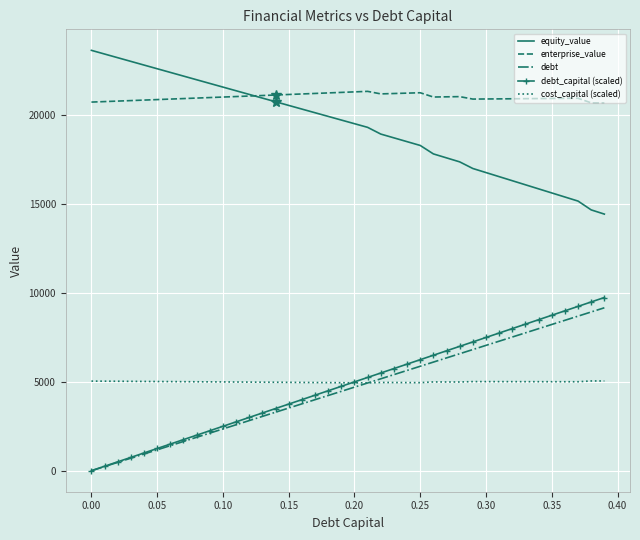

True or false: cost_capital (scaled) and equity_value cross at least once.

False